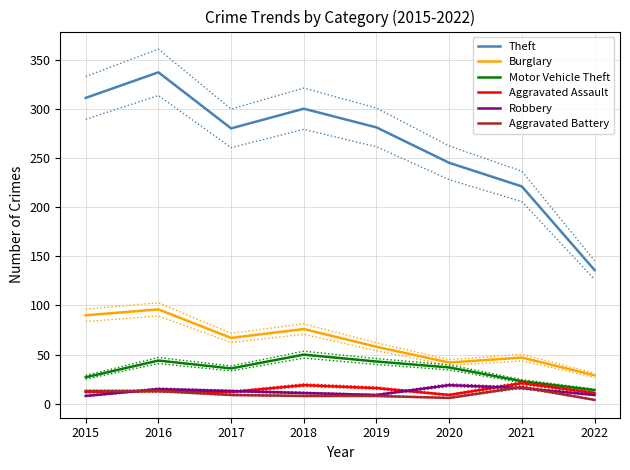

Reading left to right, what are all the values shown in this chart?

Theft: 311	337	280	300	281	245	221	136
Burglary: 90	96	67	76	58	42	47	29
Motor Vehicle Theft: 27	44	36	50	43	37	23	14
Aggravated Assault: 12	13	12	19	16	9	21	11
Robbery: 8	15	13	11	9	19	16	9
Aggravated Battery: 13	13	9	8	8	6	17	4